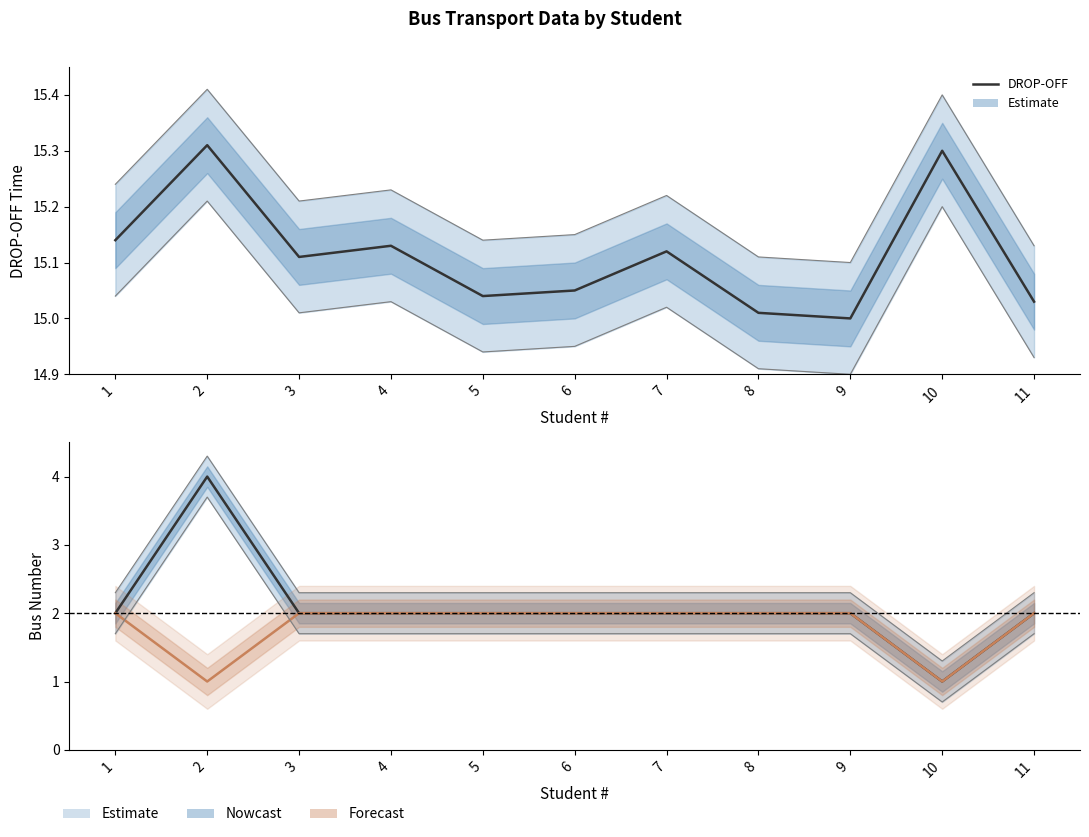

At which category does DROP-OFF reach its first local valley?

3